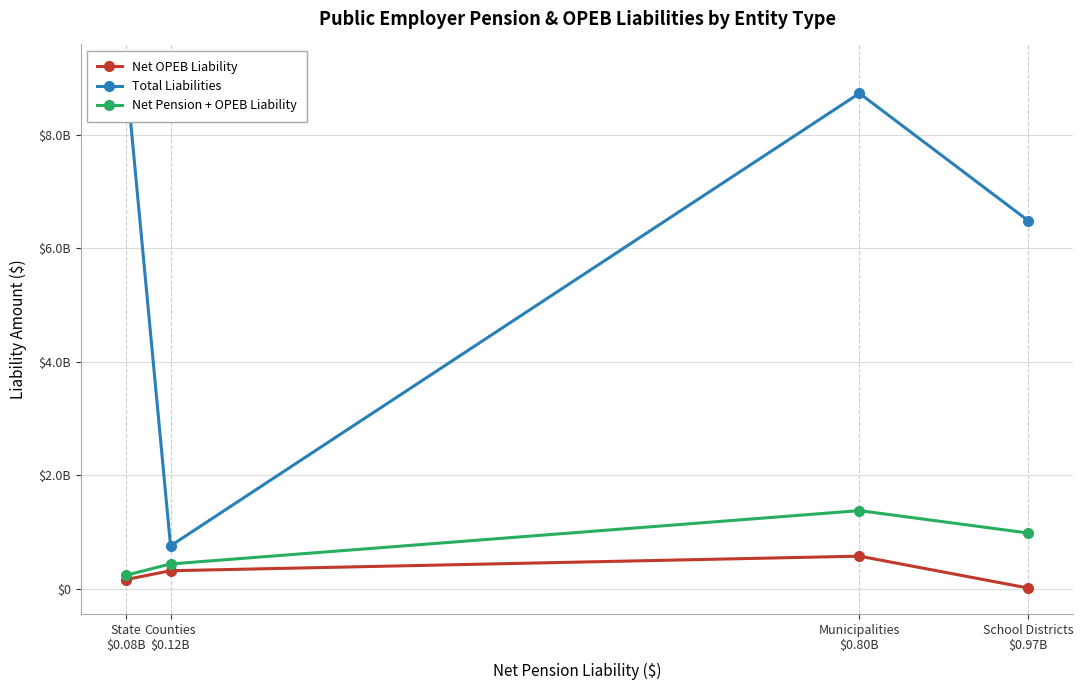

At how many categories does at least one series exceed 6366331488?

3